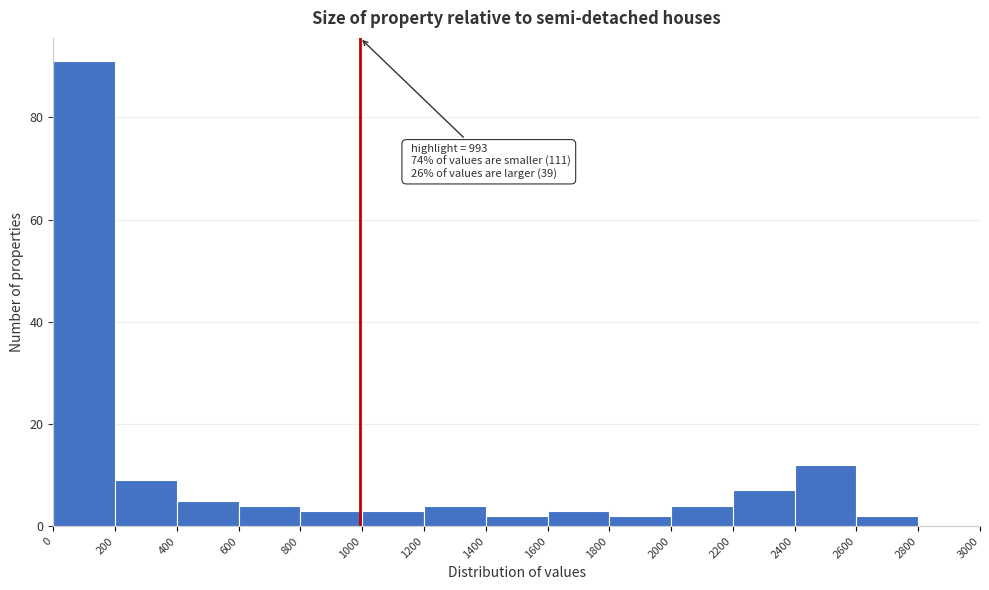

Which range on the x-axis has the tallest bar?

0 to 200